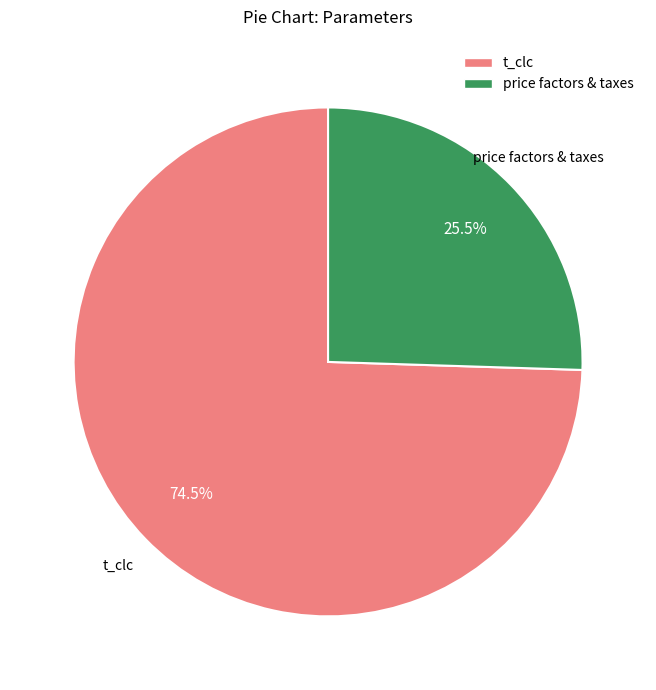

Does any single category account for the majority?

Yes